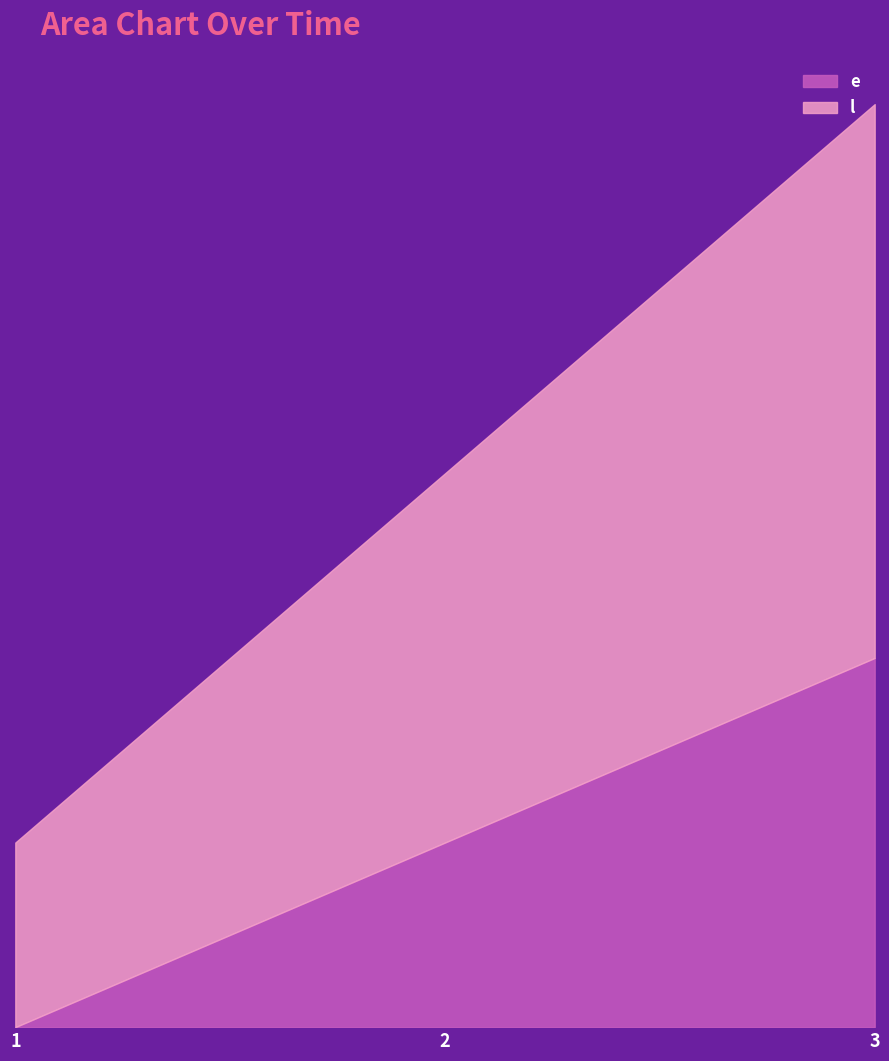

Between 3 and 1, which is larger?

3